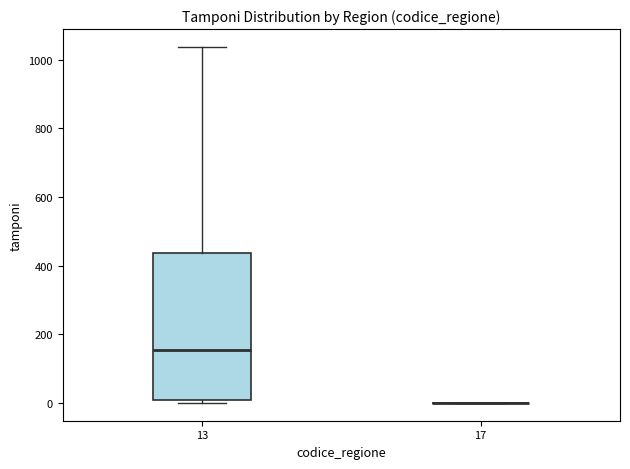

Which box is the tallest, from its lower edge to its upper edge?

13